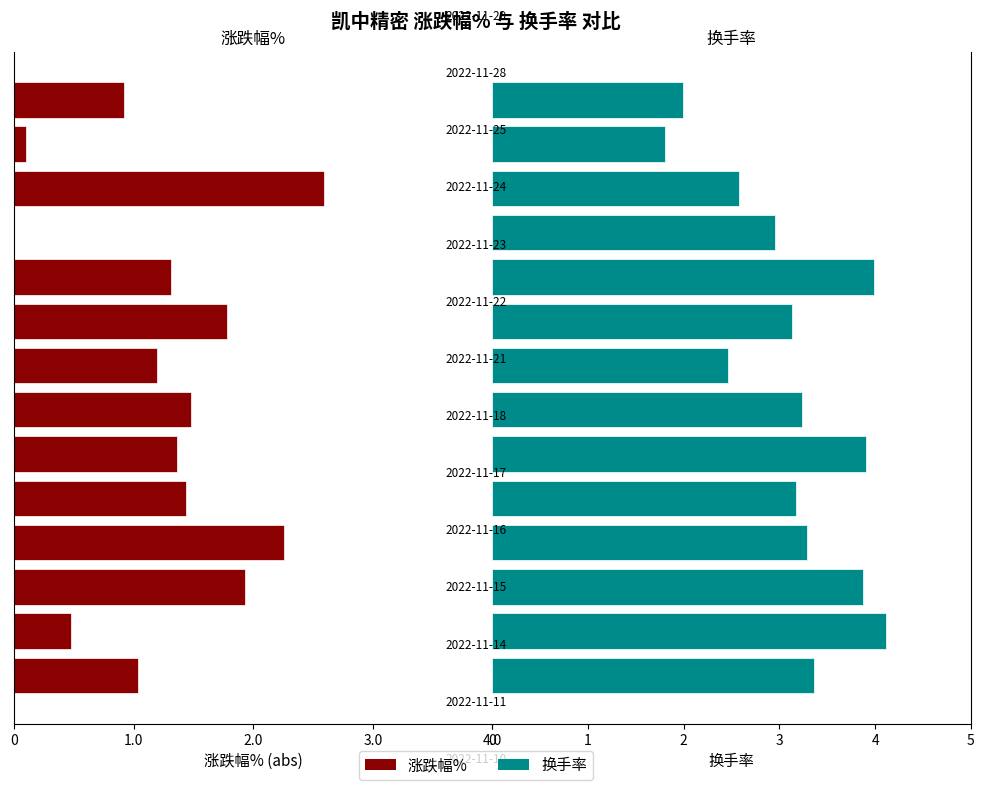

Are the bars horizontal?

Yes